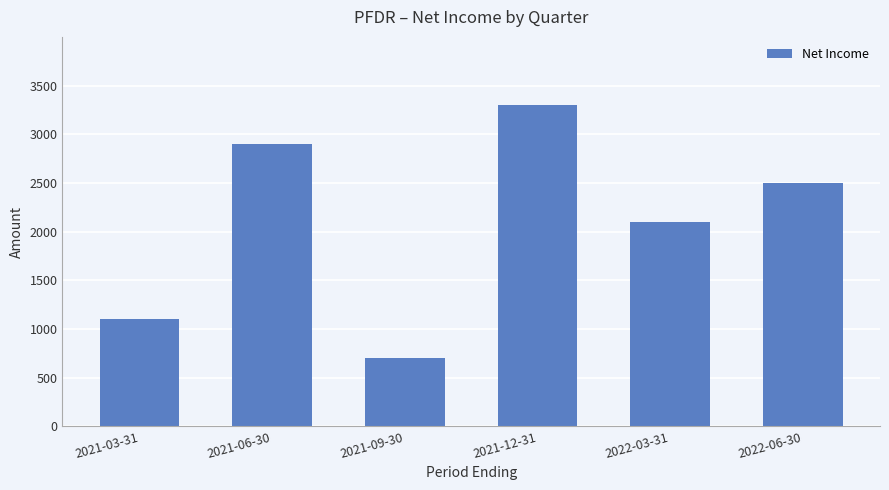

True or false: the data shows 2500 at 2022-06-30.

True